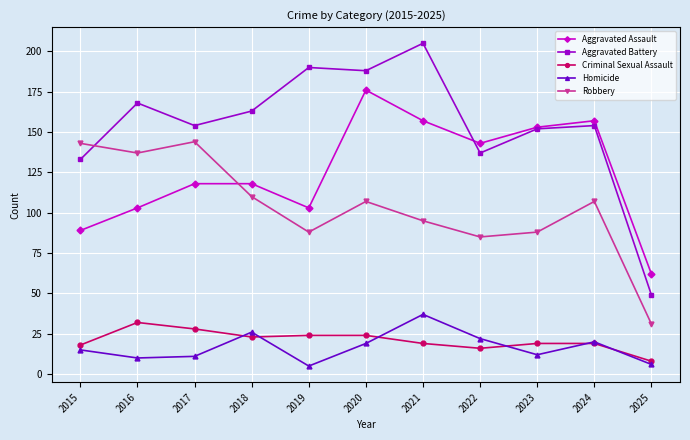

Reading left to right, transcribe all the data shown in this chart.

Aggravated Assault: 2015=89	2016=103	2017=118	2018=118	2019=103	2020=176	2021=157	2022=143	2023=153	2024=157	2025=62
Aggravated Battery: 2015=133	2016=168	2017=154	2018=163	2019=190	2020=188	2021=205	2022=137	2023=152	2024=154	2025=49
Criminal Sexual Assault: 2015=18	2016=32	2017=28	2018=23	2019=24	2020=24	2021=19	2022=16	2023=19	2024=19	2025=8
Homicide: 2015=15	2016=10	2017=11	2018=26	2019=5	2020=19	2021=37	2022=22	2023=12	2024=20	2025=6
Robbery: 2015=143	2016=137	2017=144	2018=110	2019=88	2020=107	2021=95	2022=85	2023=88	2024=107	2025=31